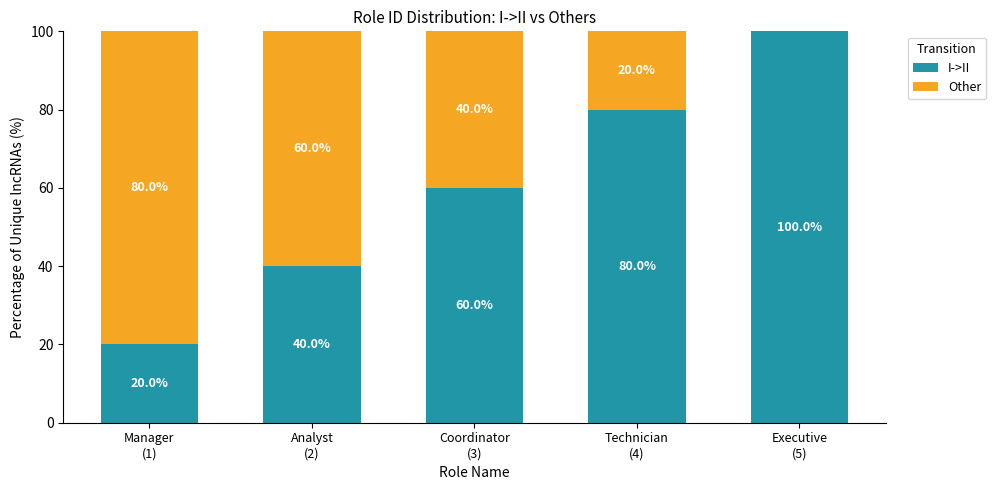

How many I->II values are between 40 and 80?

3